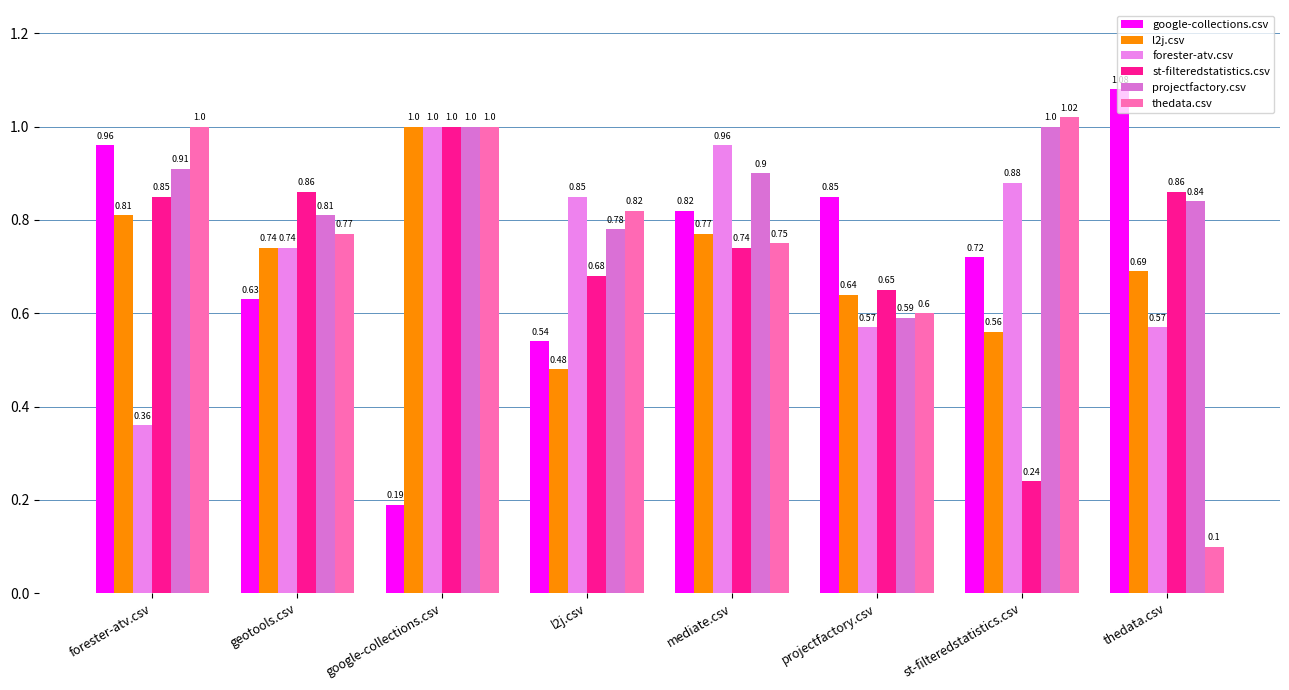

What is the difference between the second highest and minimum values in the google-collections.csv series?

0.8